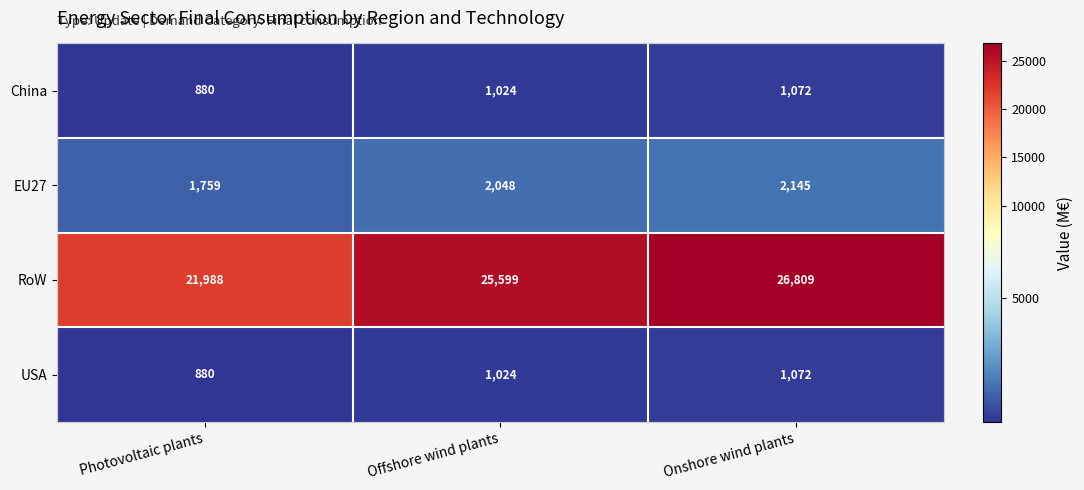

Rank the categories by USA value from highest to lowest.

Onshore wind plants, Offshore wind plants, Photovoltaic plants